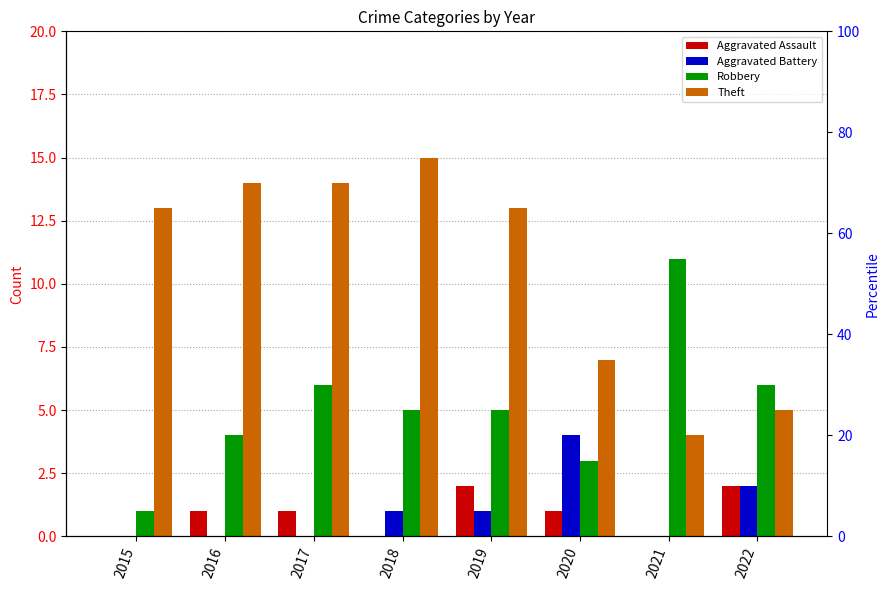

Reading left to right, list all the values displayed in this chart.

Aggravated Assault: 0	1	1	0	2	1	0	2
Aggravated Battery: 0	0	0	1	1	4	0	2
Robbery: 1	4	6	5	5	3	11	6
Theft: 13	14	14	15	13	7	4	5